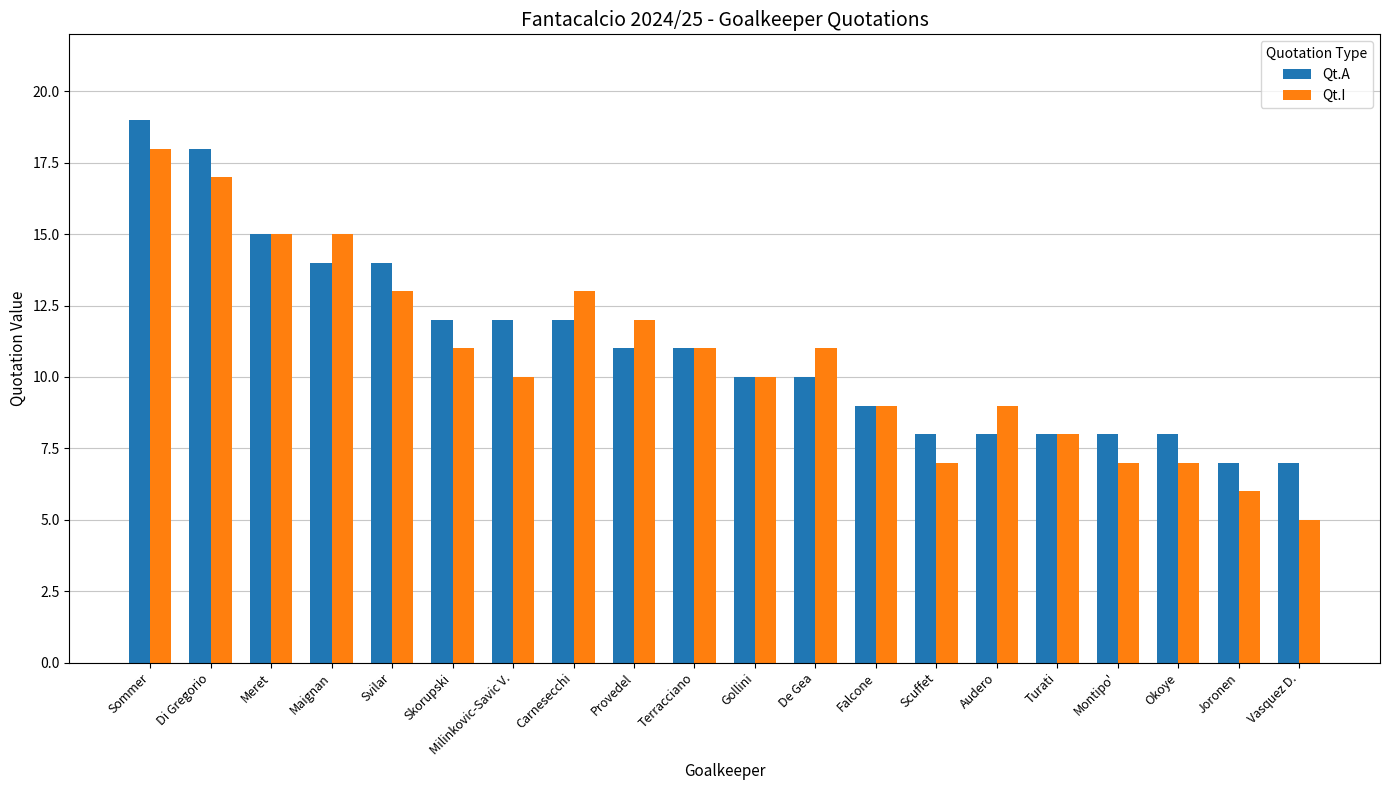

At which category is the sum across all series the highest?

Sommer